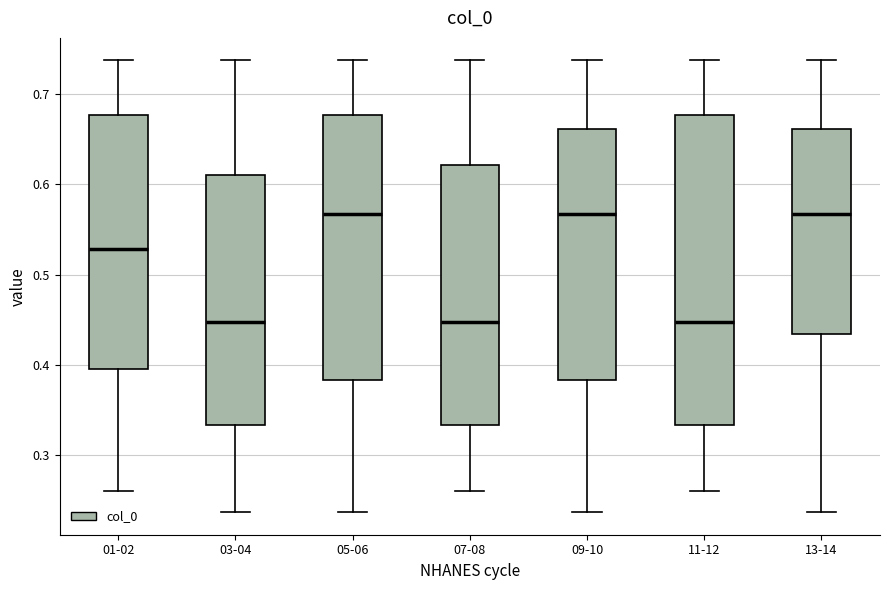

Reading left to right, read every box against the y-axis: the position of its median line, the range the box covers, and the ends of its whiskers. The values are not printed on the chart, so give them approximately, as read against the axis.

01-02: median 0.53, box 0.40 to 0.68, whiskers 0.26 to 0.74
03-04: median 0.45, box 0.33 to 0.61, whiskers 0.24 to 0.74
05-06: median 0.57, box 0.38 to 0.68, whiskers 0.24 to 0.74
07-08: median 0.45, box 0.33 to 0.62, whiskers 0.26 to 0.74
09-10: median 0.57, box 0.38 to 0.66, whiskers 0.24 to 0.74
11-12: median 0.45, box 0.33 to 0.68, whiskers 0.26 to 0.74
13-14: median 0.57, box 0.43 to 0.66, whiskers 0.24 to 0.74